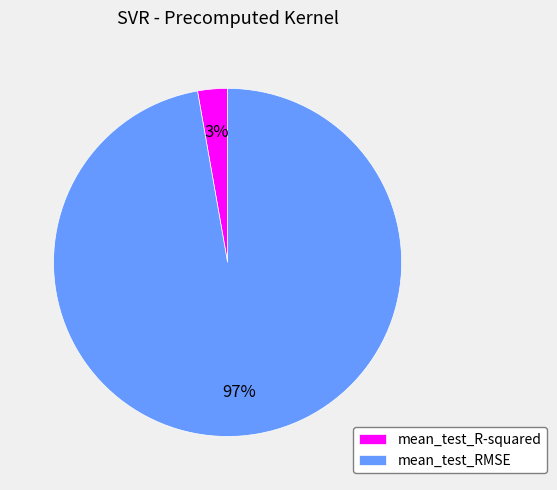

Combined, do mean_test_RMSE and mean_test_R-squared account for over 50%?

Yes